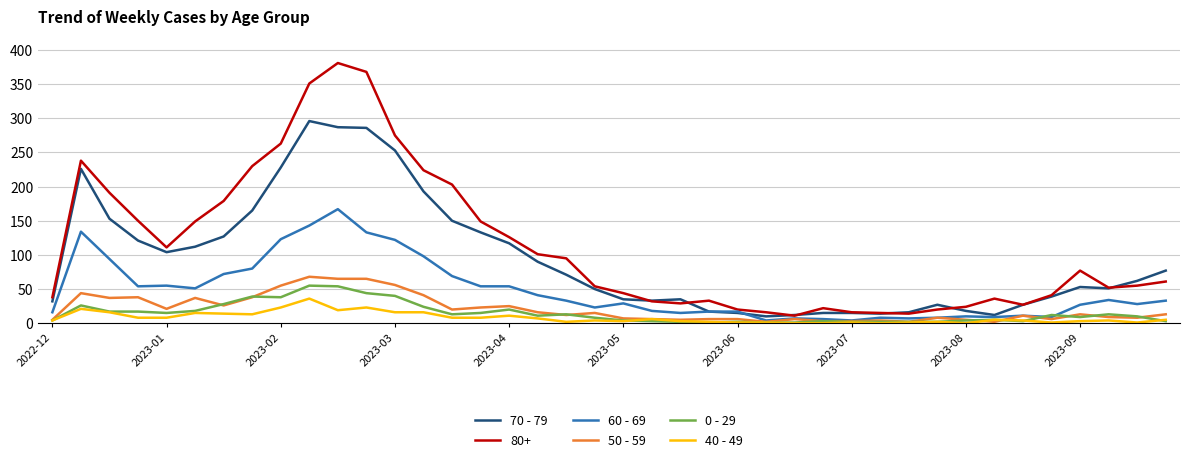

Which series has the largest total across all categories?

80+